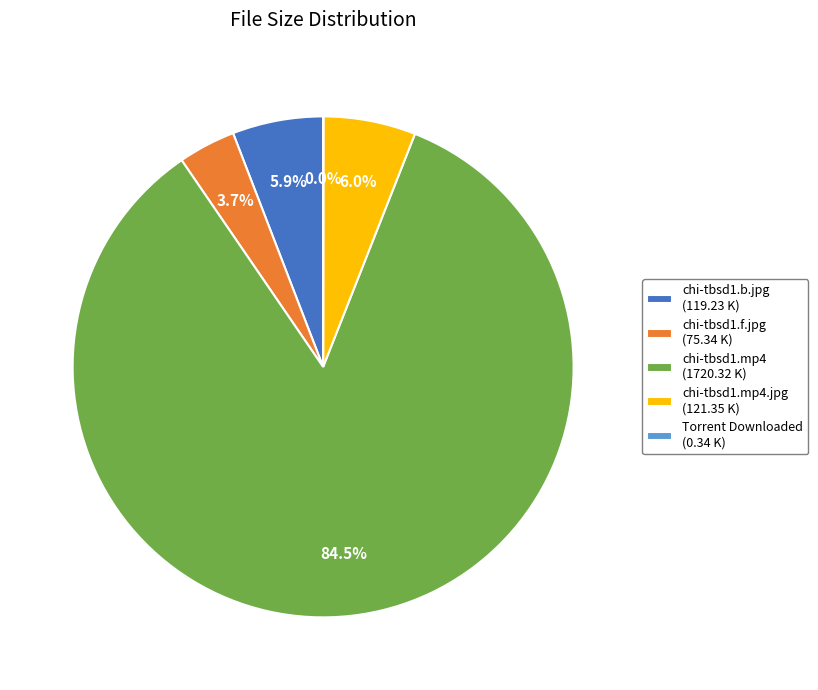

What is the ratio of the value at chi-tbsd1.mp4.jpg (121.35 K) to the value at chi-tbsd1.f.jpg (75.34 K)?

1.6